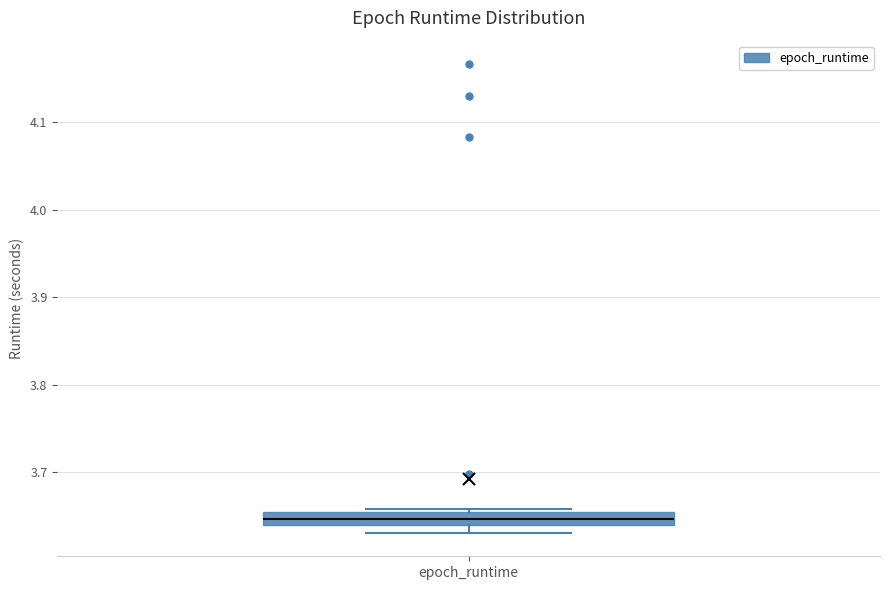

Read this box plot against the y-axis: the position of the median line, the range covered by the box, and the ends of both whiskers. The values are not printed on the chart, so give them approximately, as read against the axis.

median 3.65 (inside the box), box 3.64 to 3.65, whiskers 3.63 to 3.66